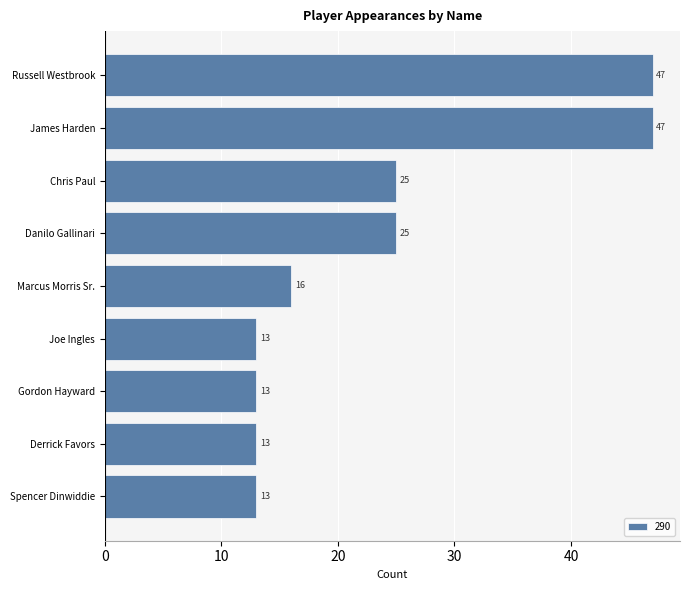

Reading top to bottom, transcribe all the data shown in this chart.

47	47	25	25	16	13	13	13	13